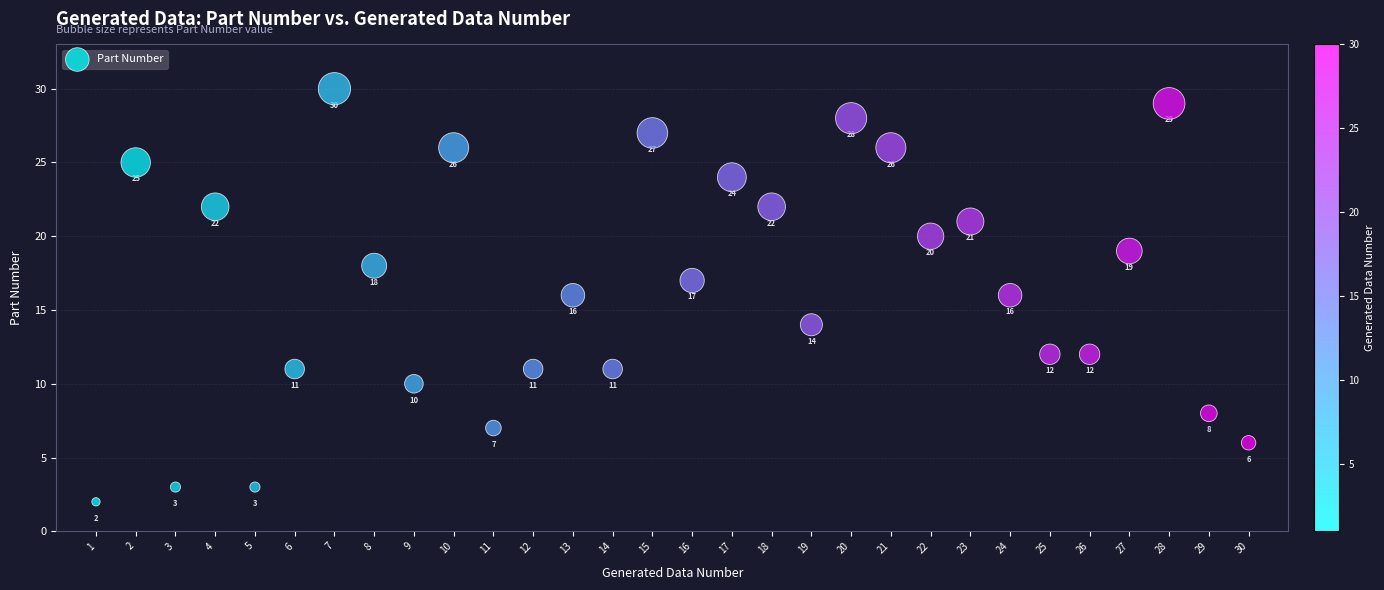

What is the range of Y values (max minus min)?

28